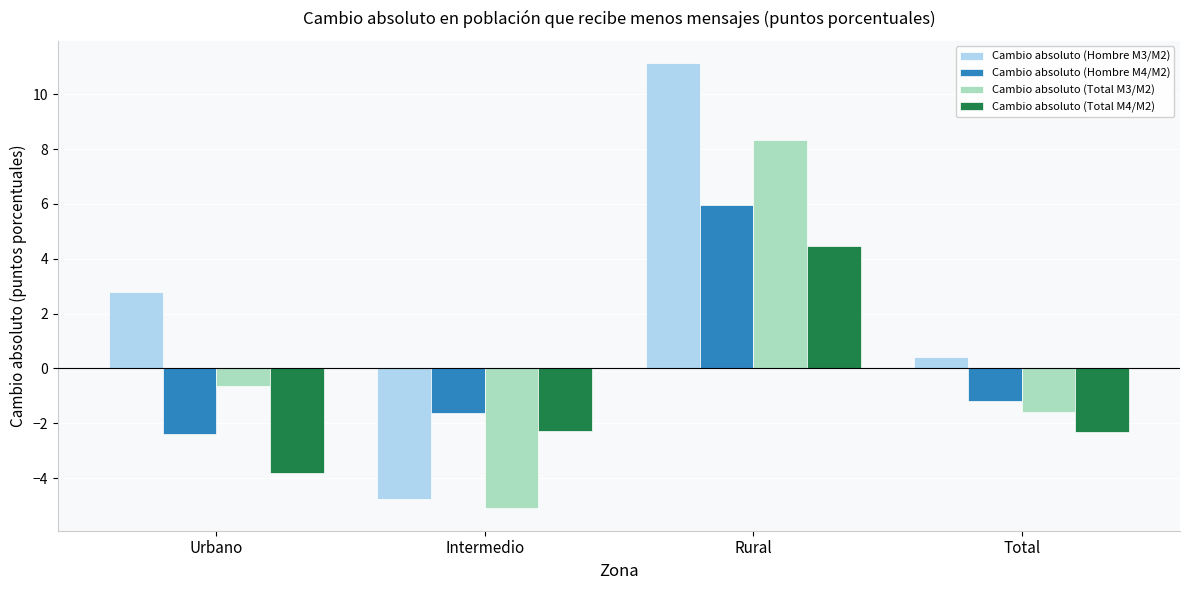

Where does the Cambio absoluto (Hombre M3/M2) series first go above 2?

Urbano